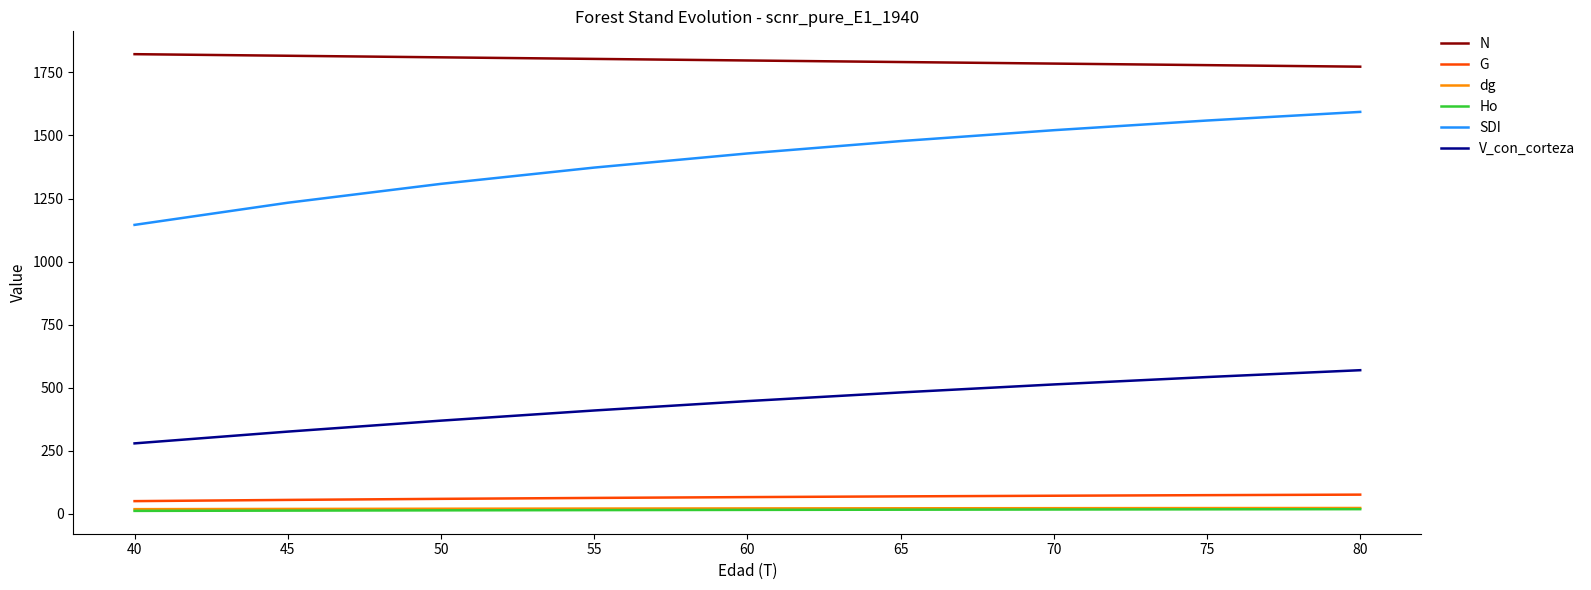

True or false: dg and SDI intersect in this chart.

False